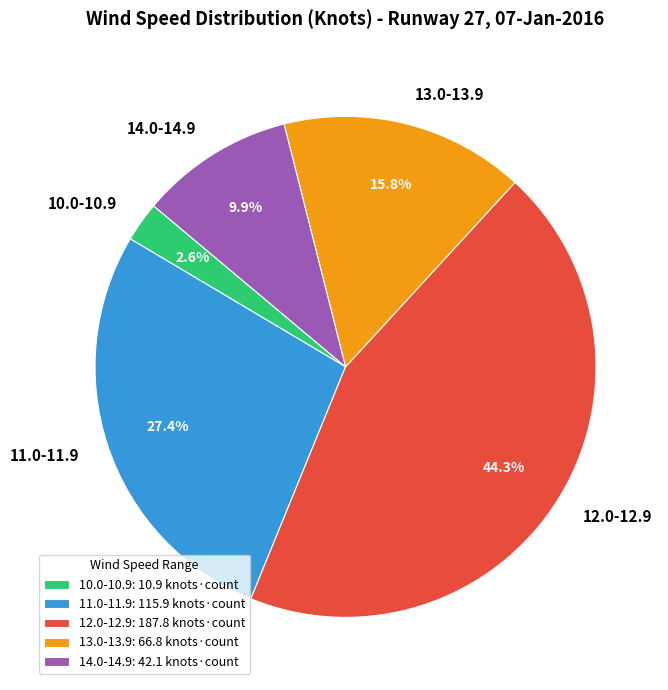

What is the ratio of the value at 13.0-13.9 to the value at 11.0-11.9?

0.6